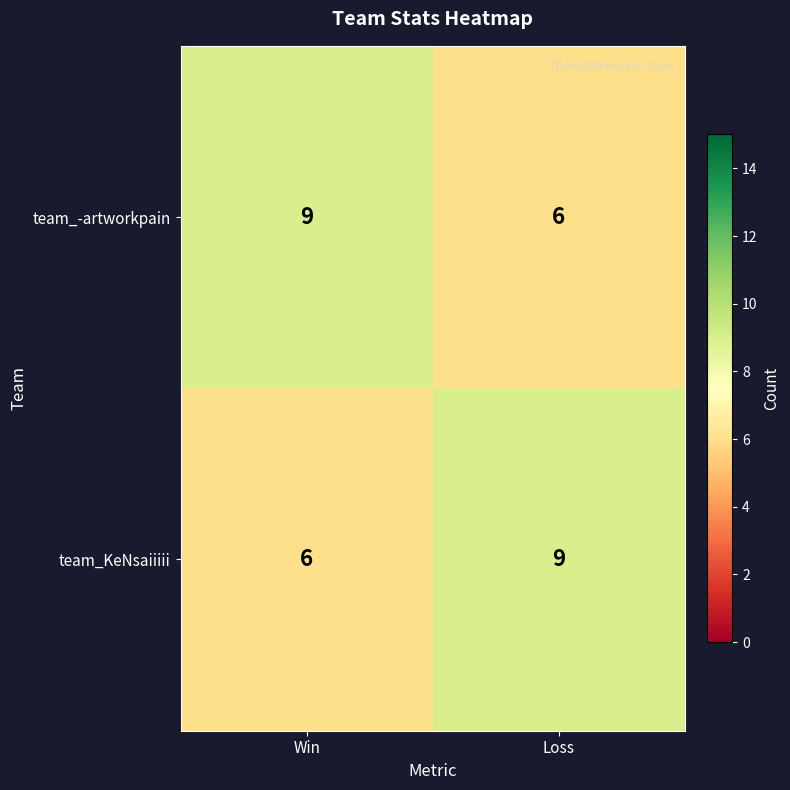

Is it true that team_KeNsaiiiii equals 2 at Win?

False